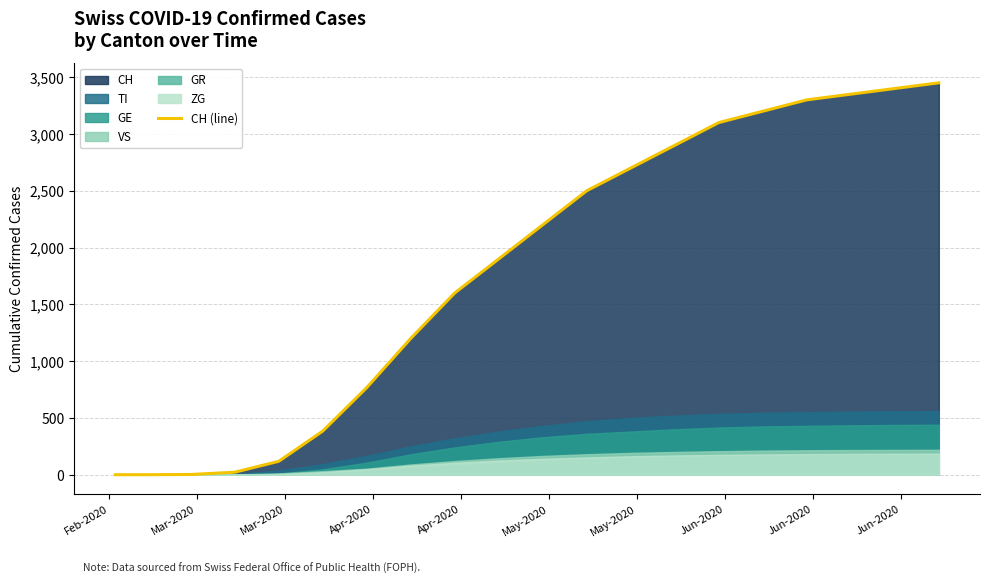

True or false: the data has more than 1 interior local peaks.

False